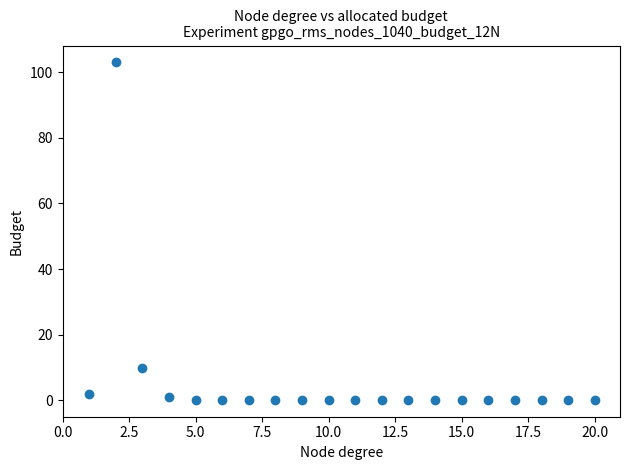

What is the range of X values (max minus min)?

19